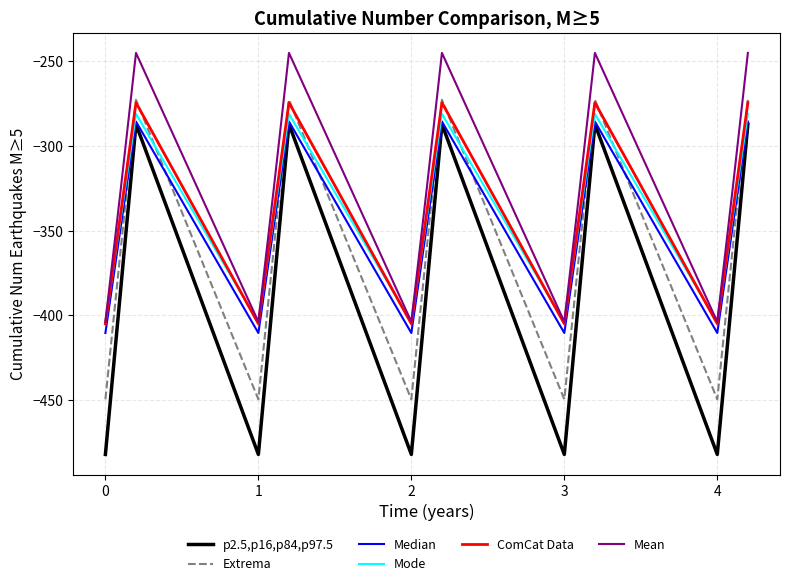

What is the difference between the maximum and minimum values in the Mean series?

158.7